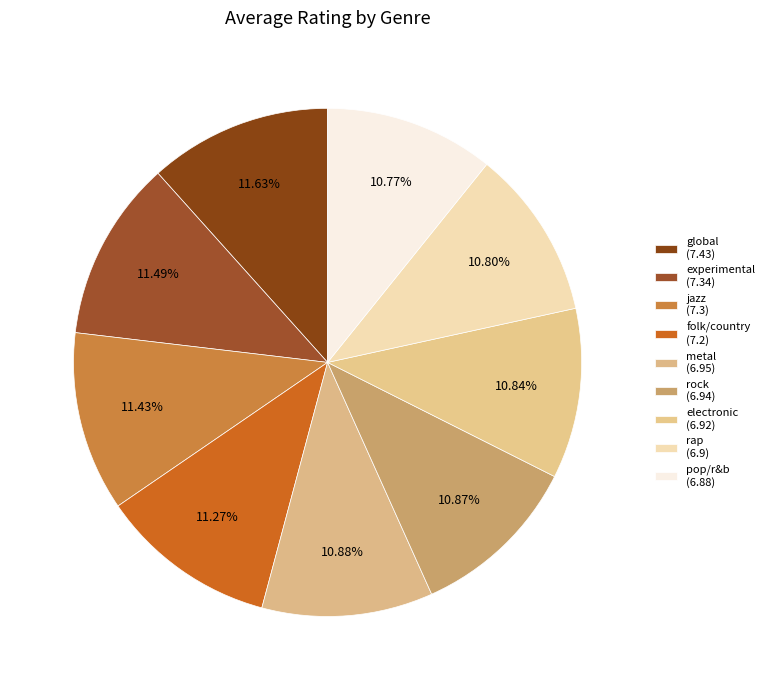

Combined, what portion of the pie is global and rap?

22.4%